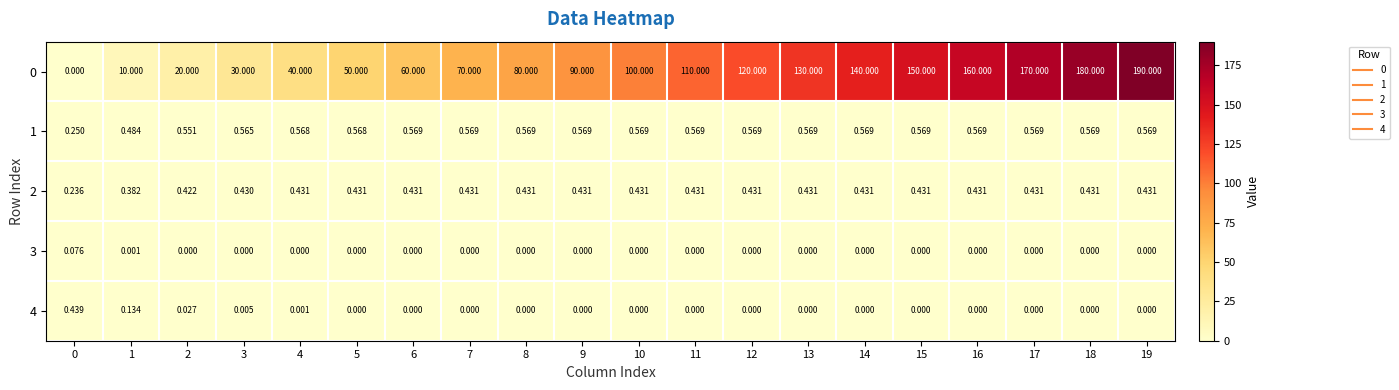

How many distinct data groups are displayed?

5